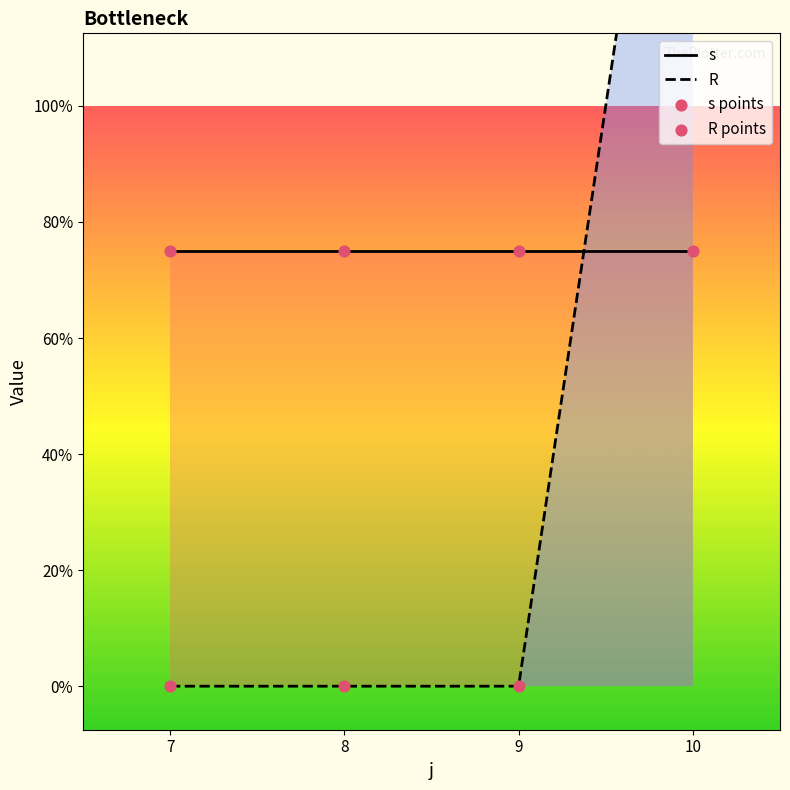

Is the value of s at 9 greater than the value of s points at 9?

No